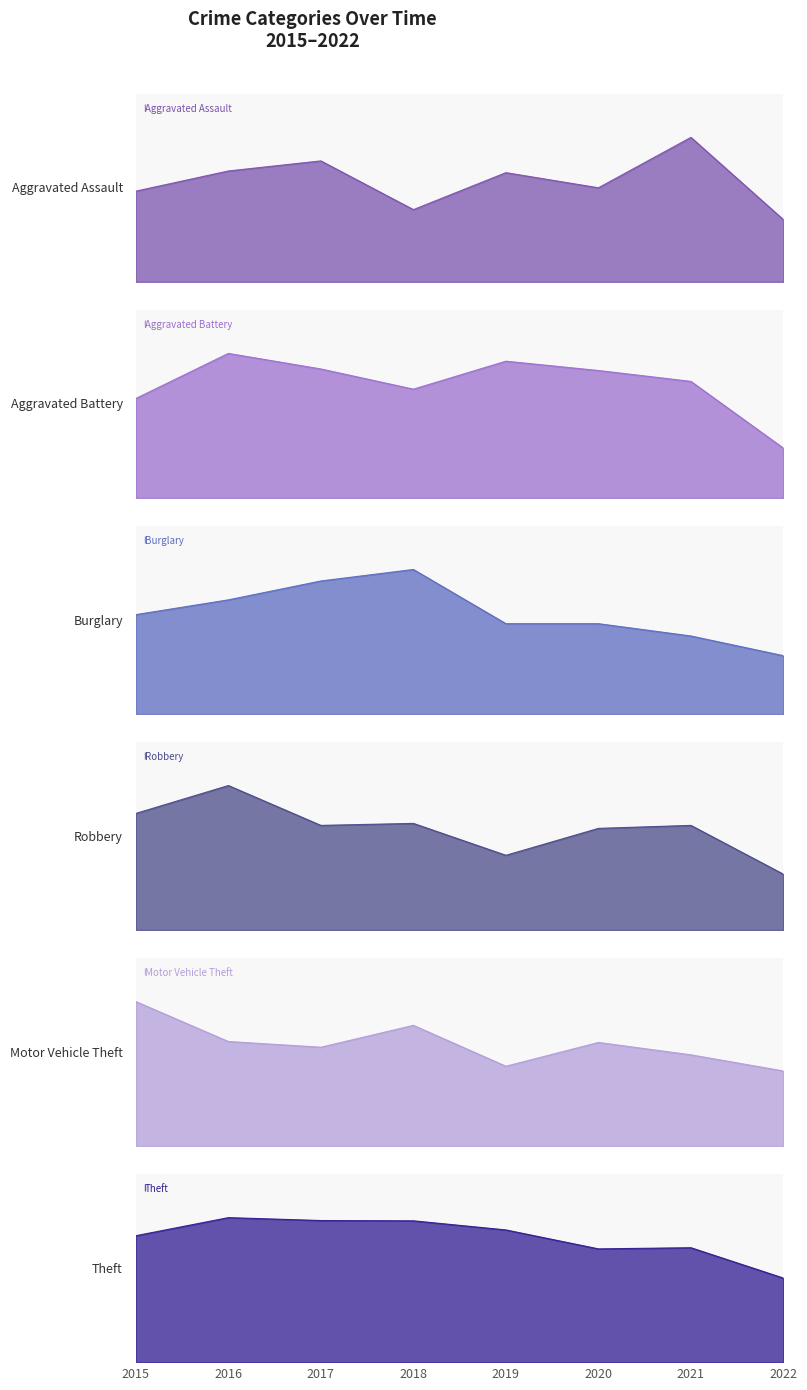

True or false: Theft and Burglary intersect in this chart.

False